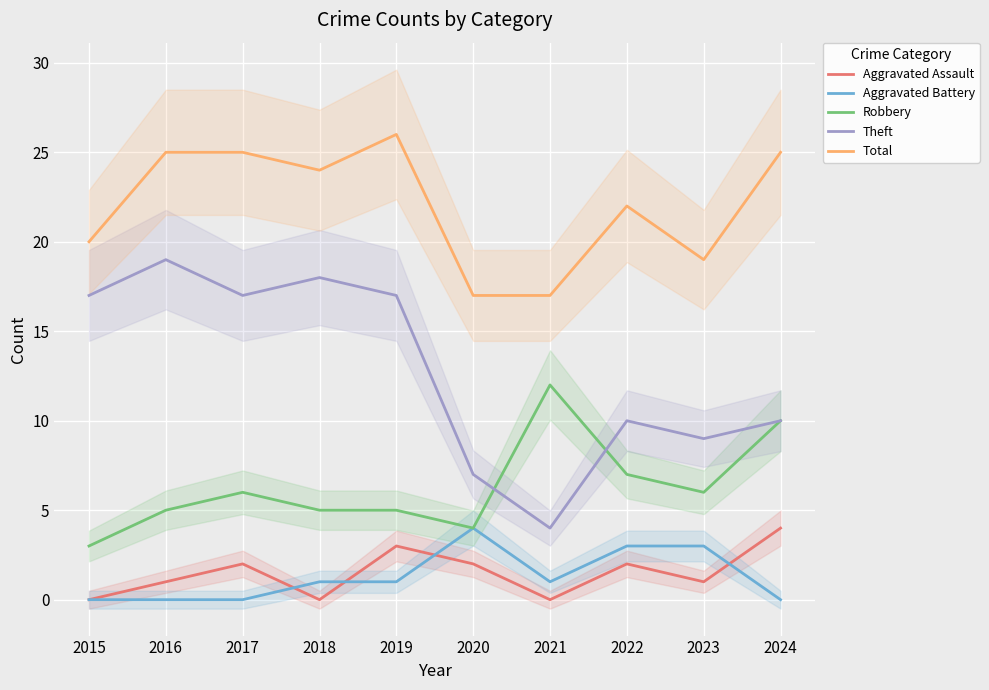

At which category does Aggravated Battery reach its first local peak?

2020